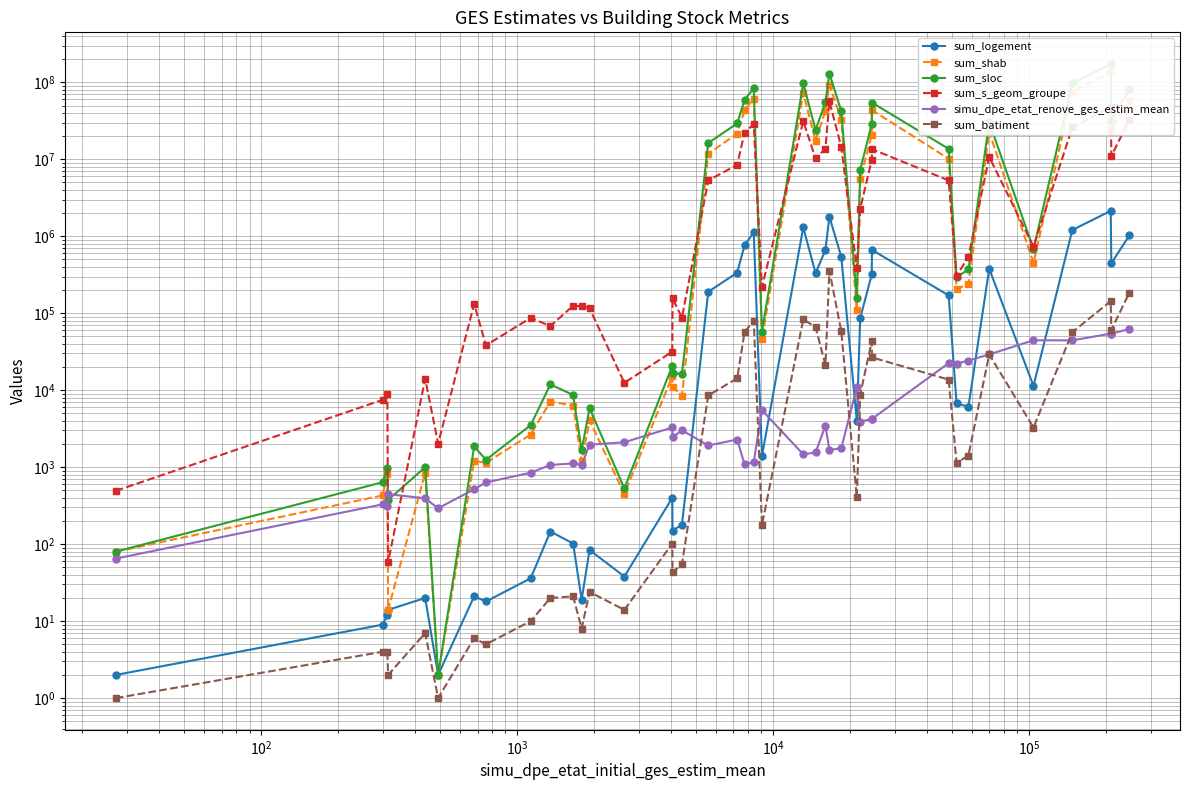

What is the average value of the simu_dpe_etat_renove_ges_estim_mean series?

10584